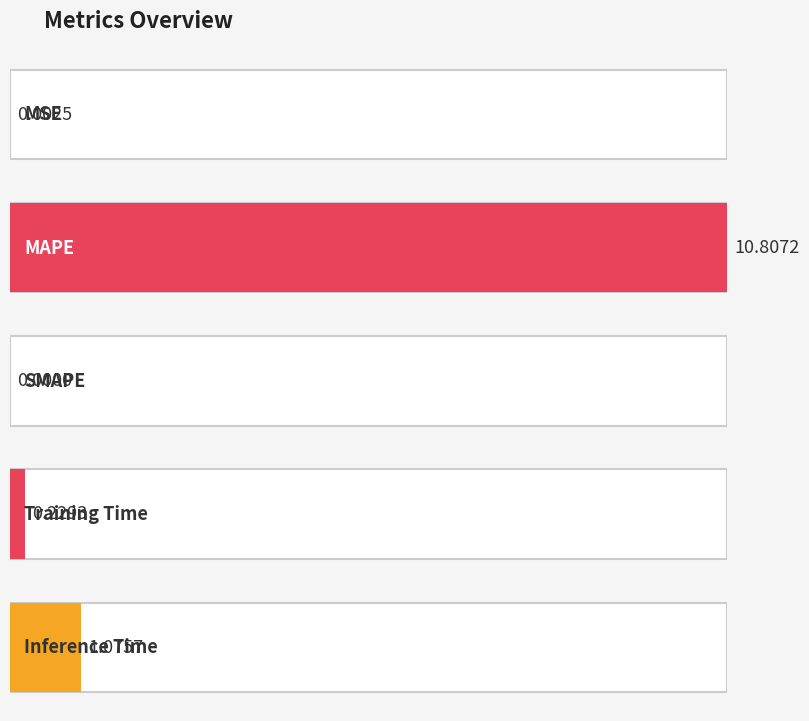

What is the difference between the maximum and second lowest values?

10.8